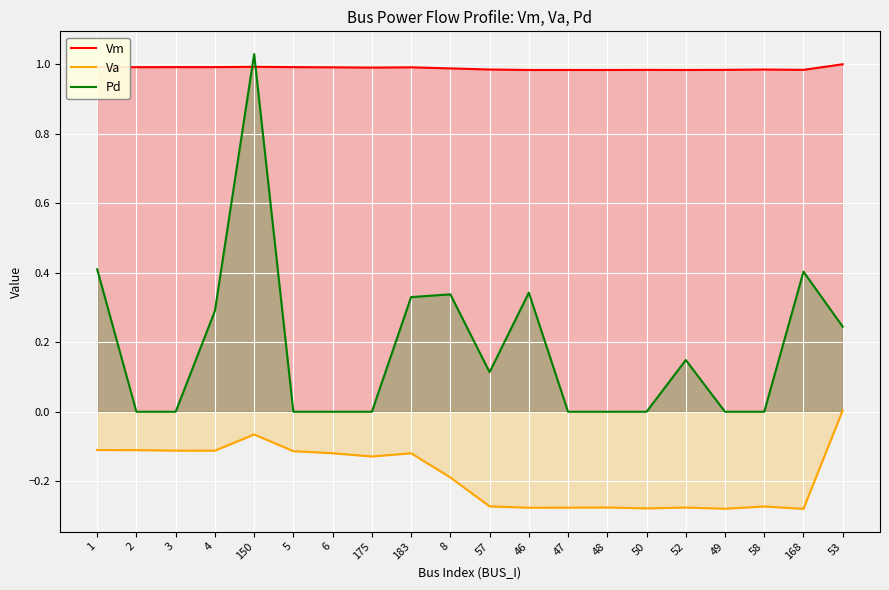

Which series has the largest total across all categories?

Vm